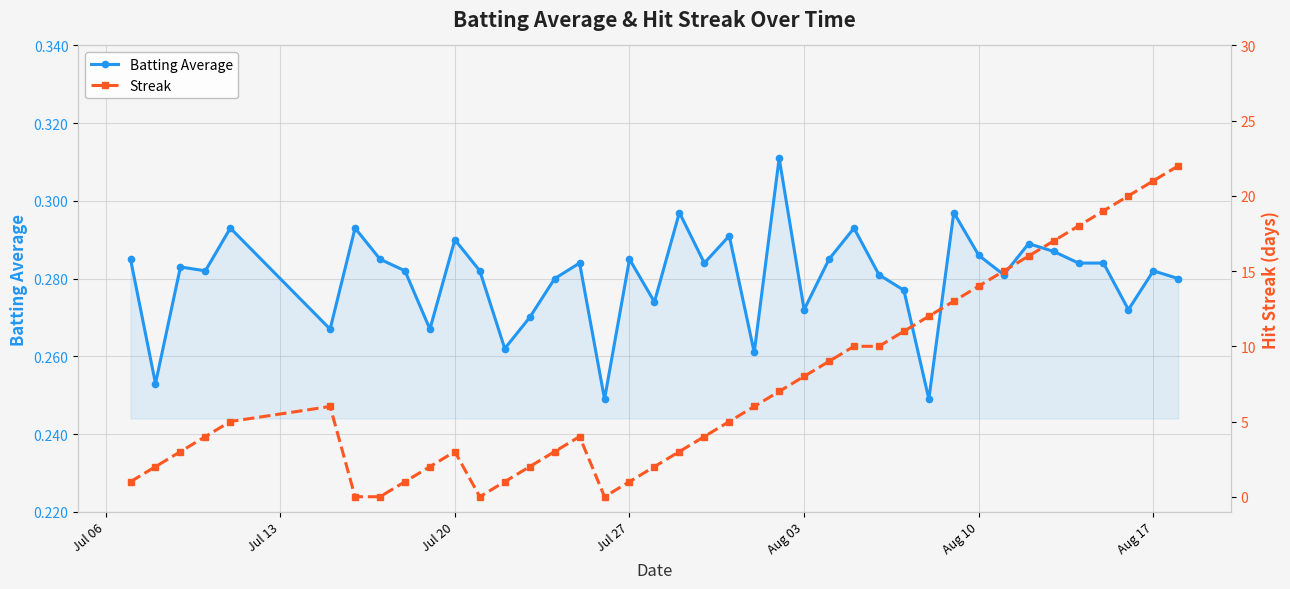

True or false: Batting Average has more than 0 interior local peaks.

True